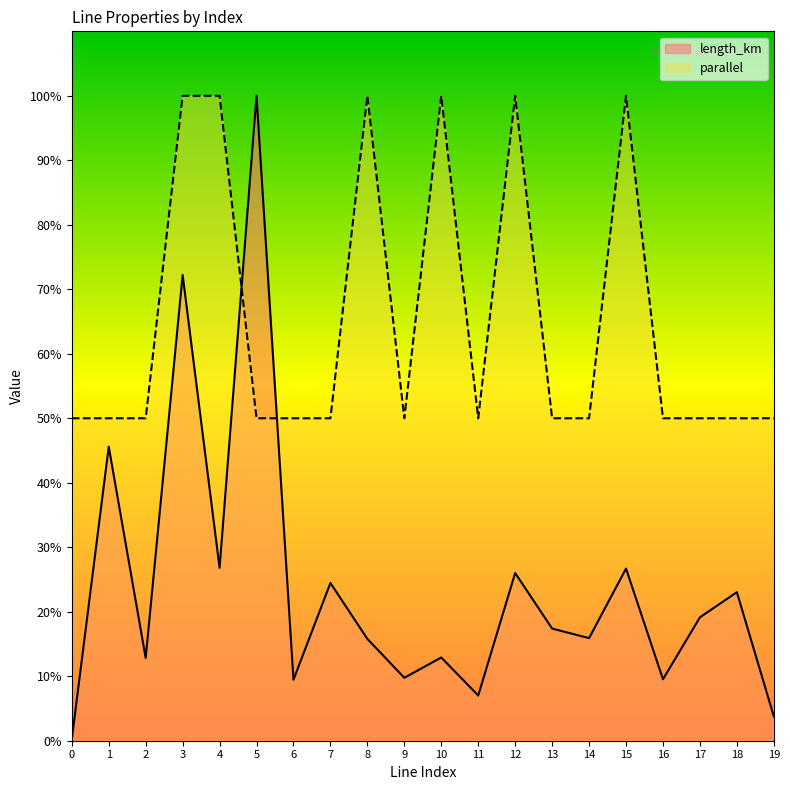

What is the maximum value for parallel?

100.0